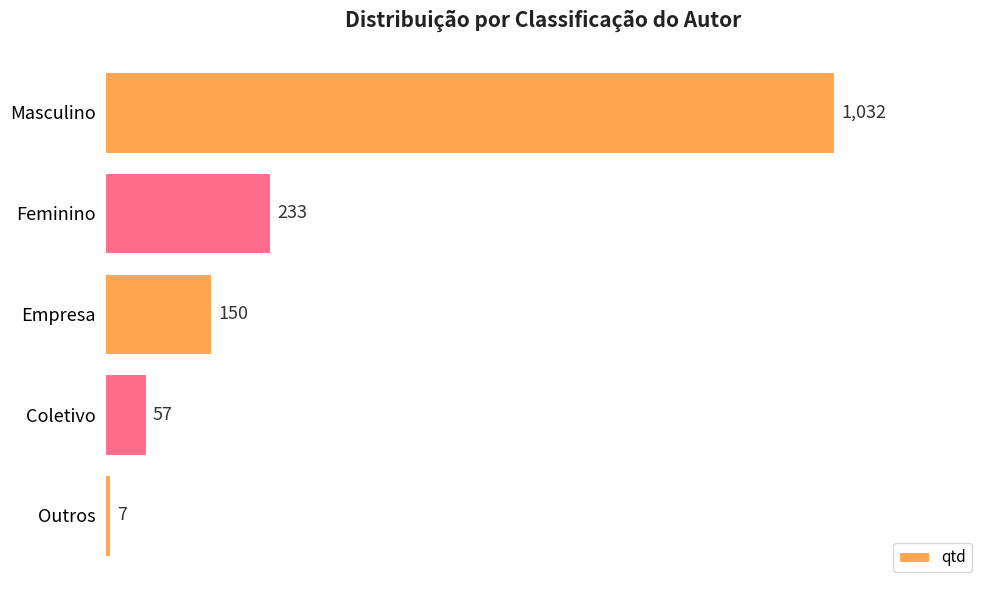

Reading bottom to top, what are all the values shown in this chart?

7	57	150	233	1032